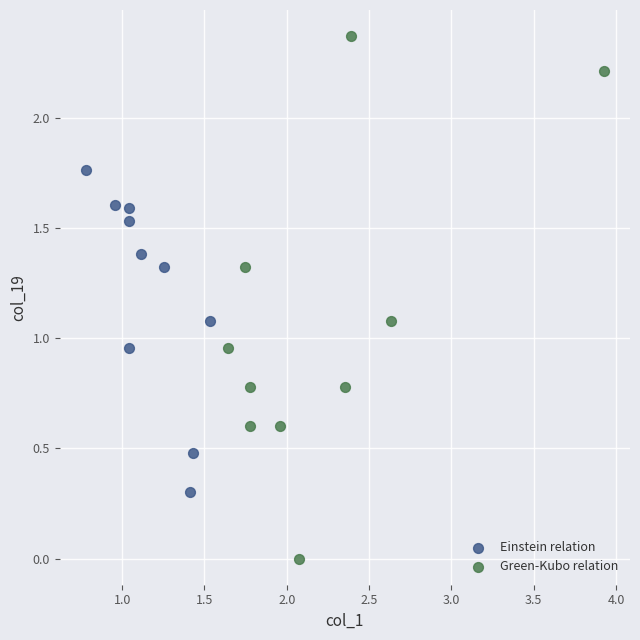

What are all the series names shown in the legend?

Einstein relation, Green-Kubo relation